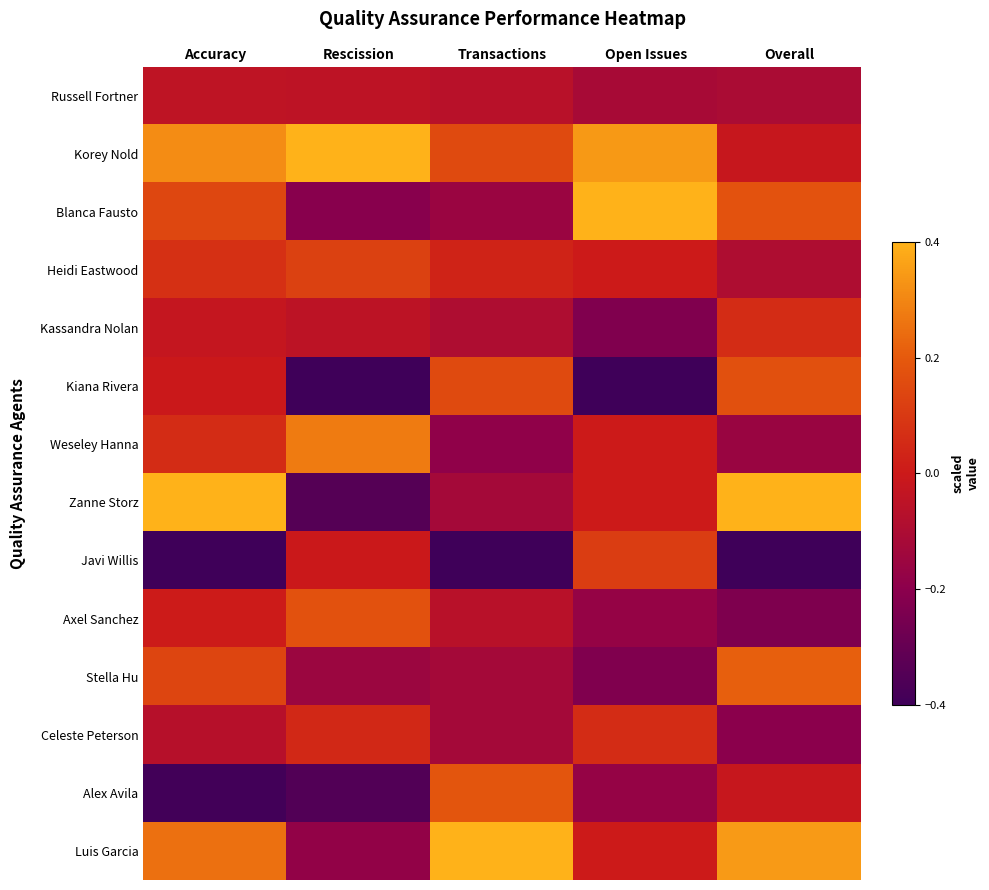

At how many categories does at least one series exceed 0?

5